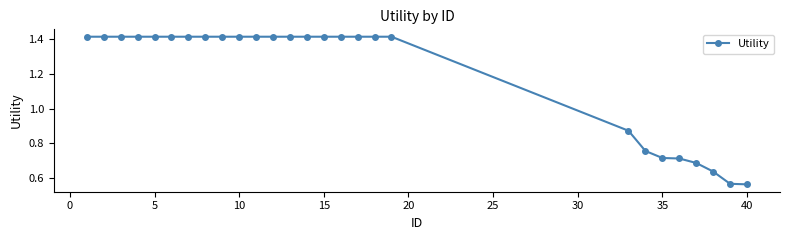

Count the values in the range 0 to 1.

8